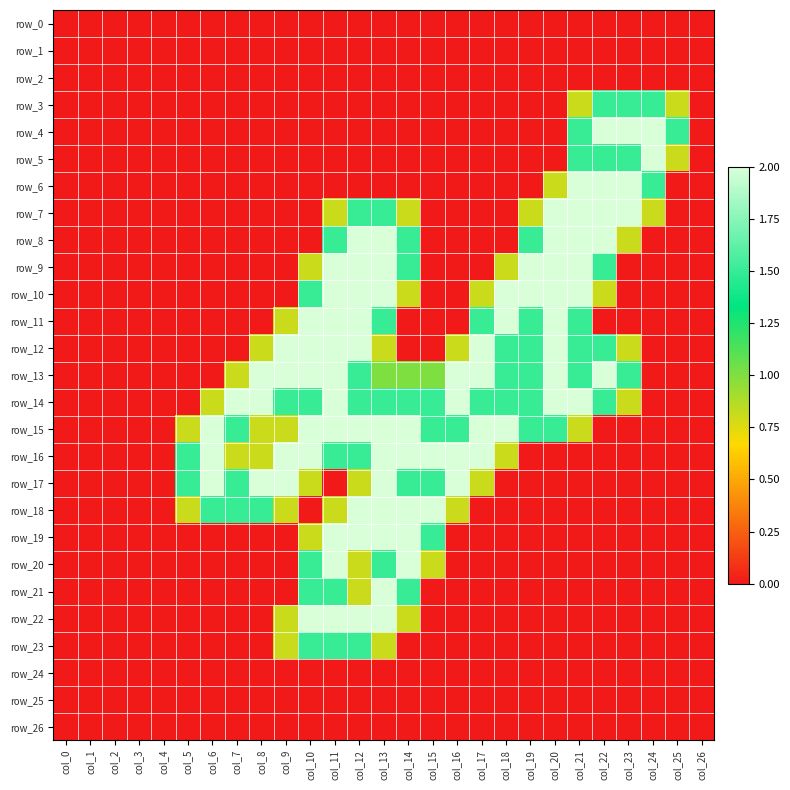

Where is row_26 nearest to the value 0?

col_0